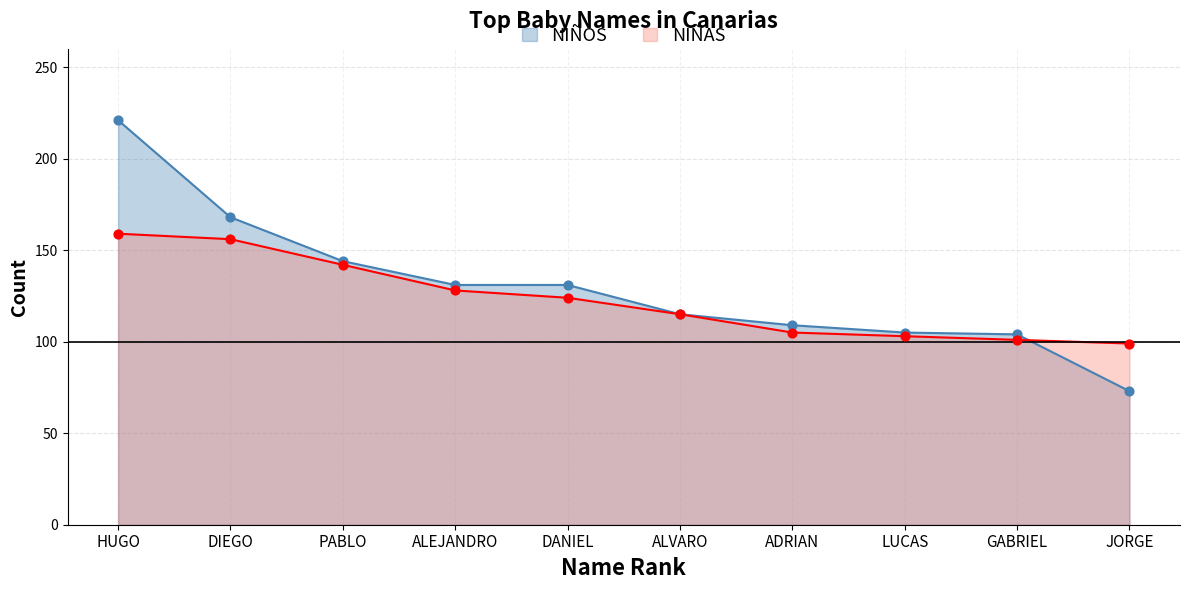

At which category is the sum across all series the highest?

HUGO